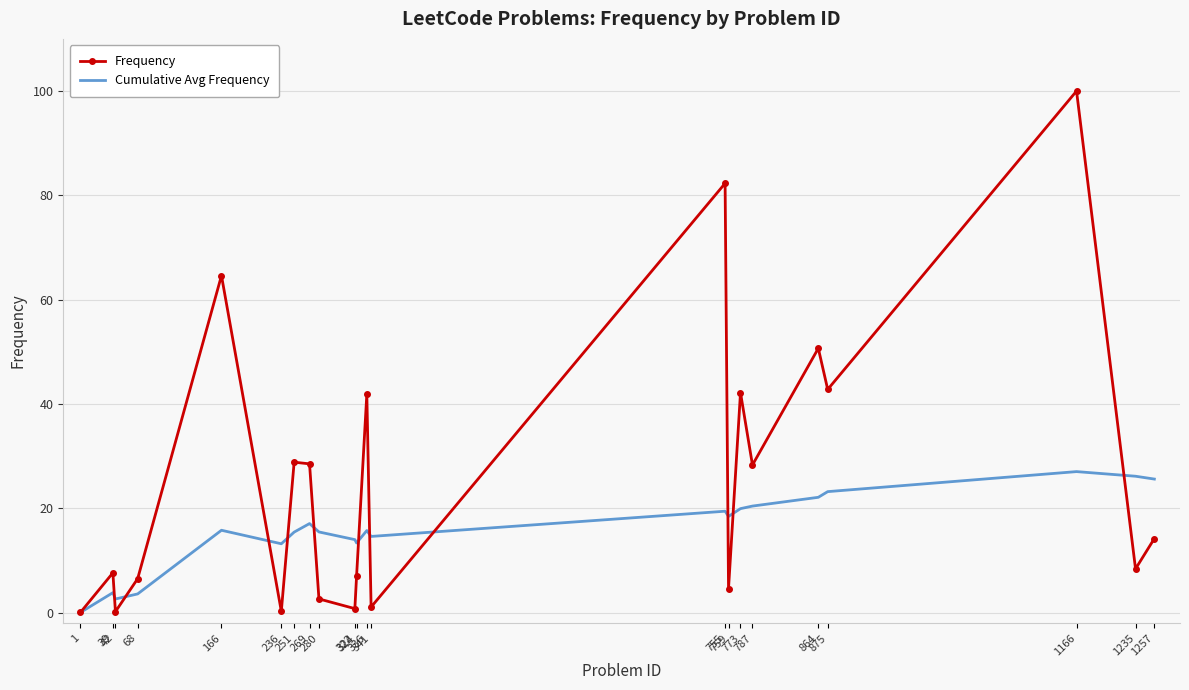

What value does the Frequency series have at 336?

41.9